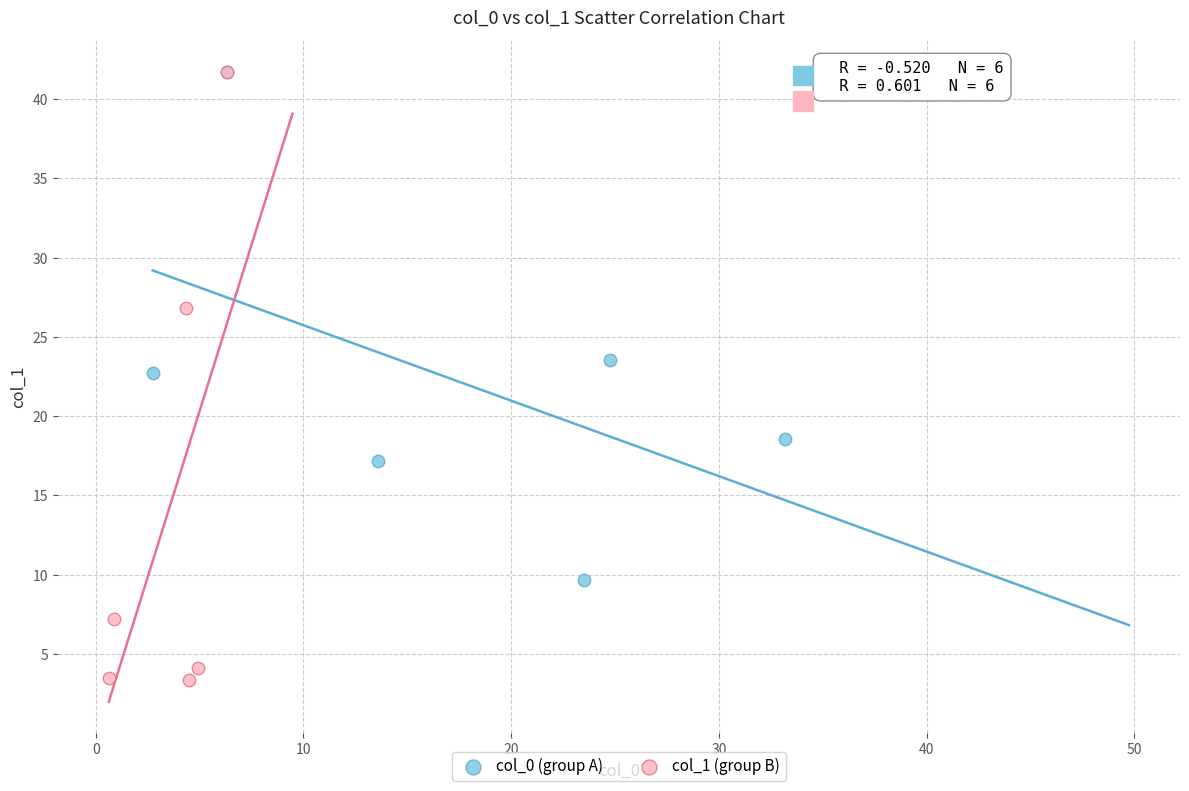

Which series contains the lowest Y value?

col_1 (group B)